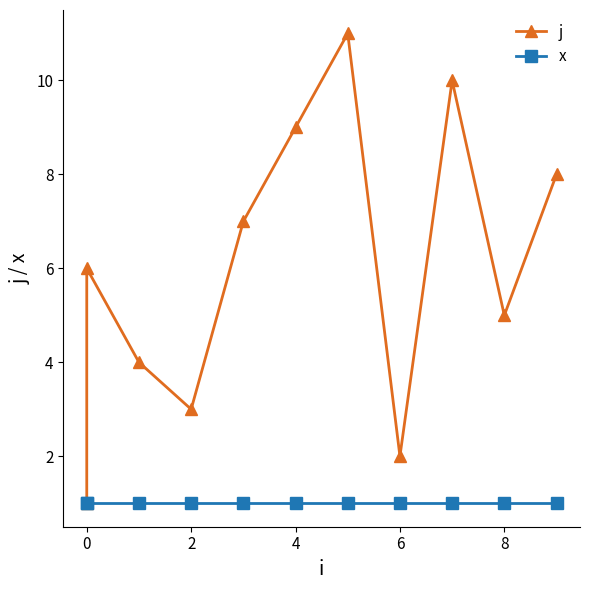

True or false: x has more than 2 interior local peaks.

False